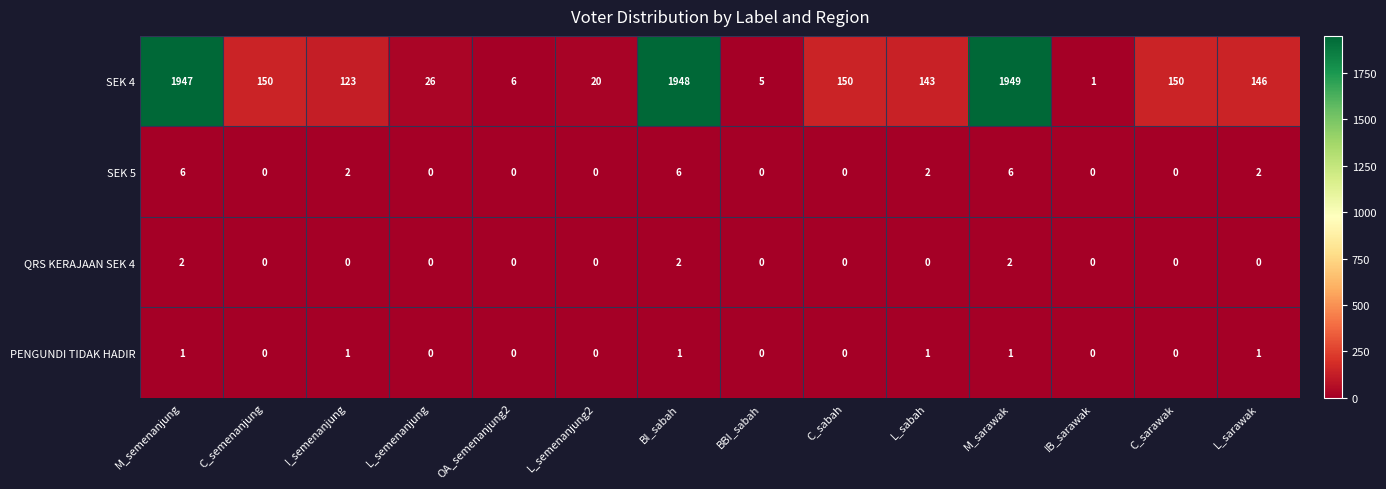

What is the difference between the second highest and second lowest values in the SEK 5 series?

6